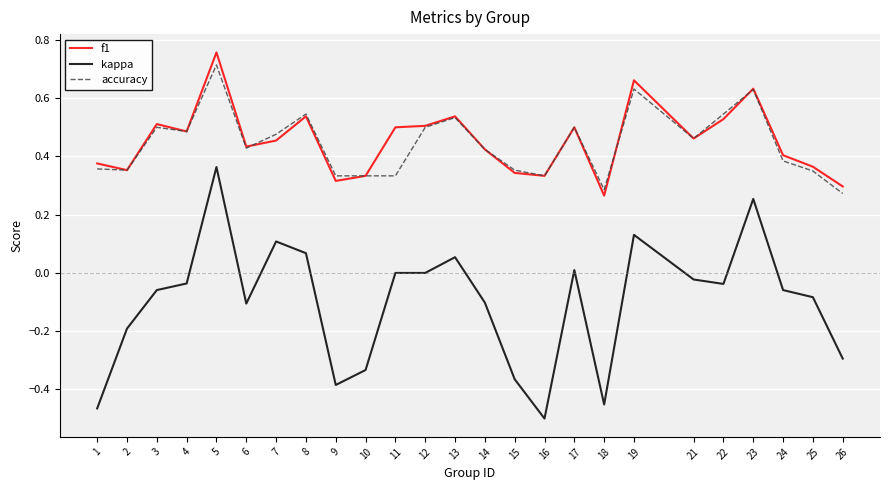

True or false: accuracy has a value of 0.6 at 9.

False